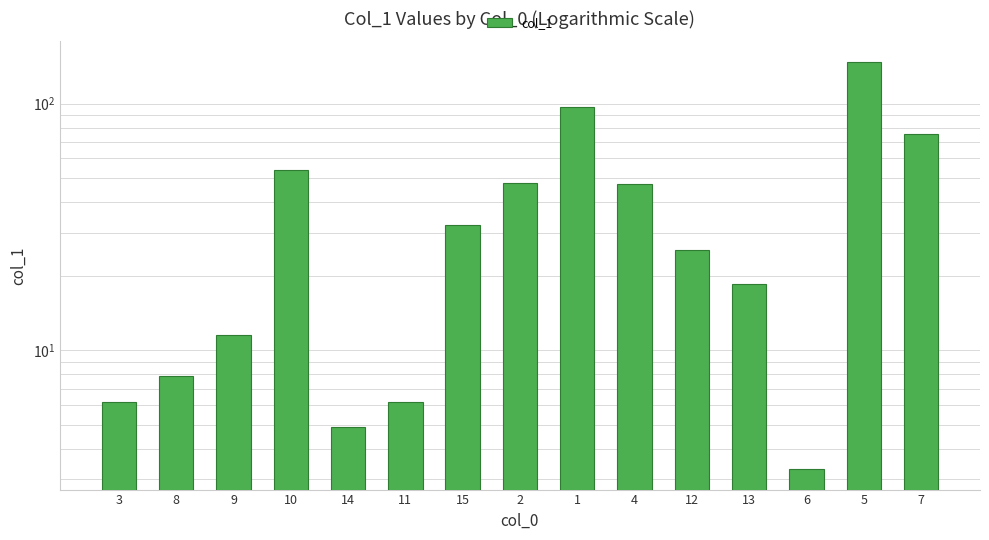

How many bars are there in total?

15